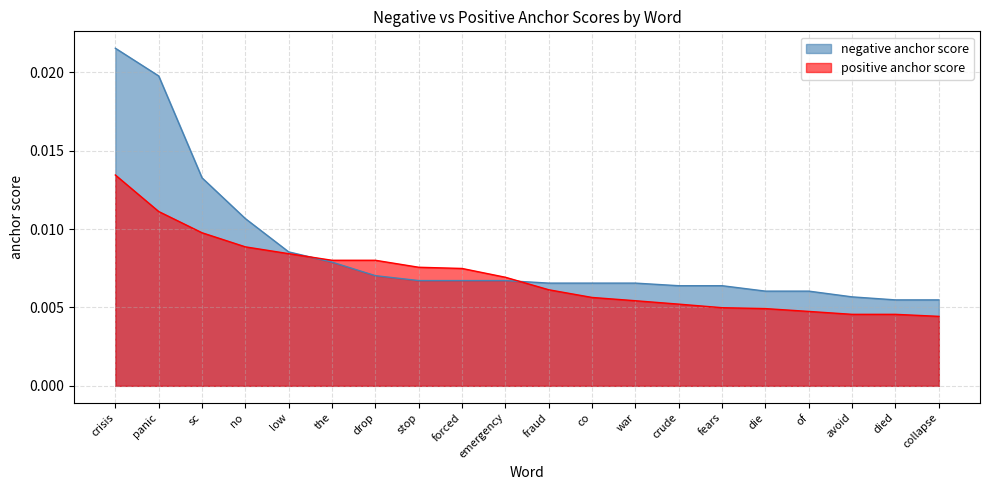

True or false: negative anchor score has more than 1 interior local peaks.

False